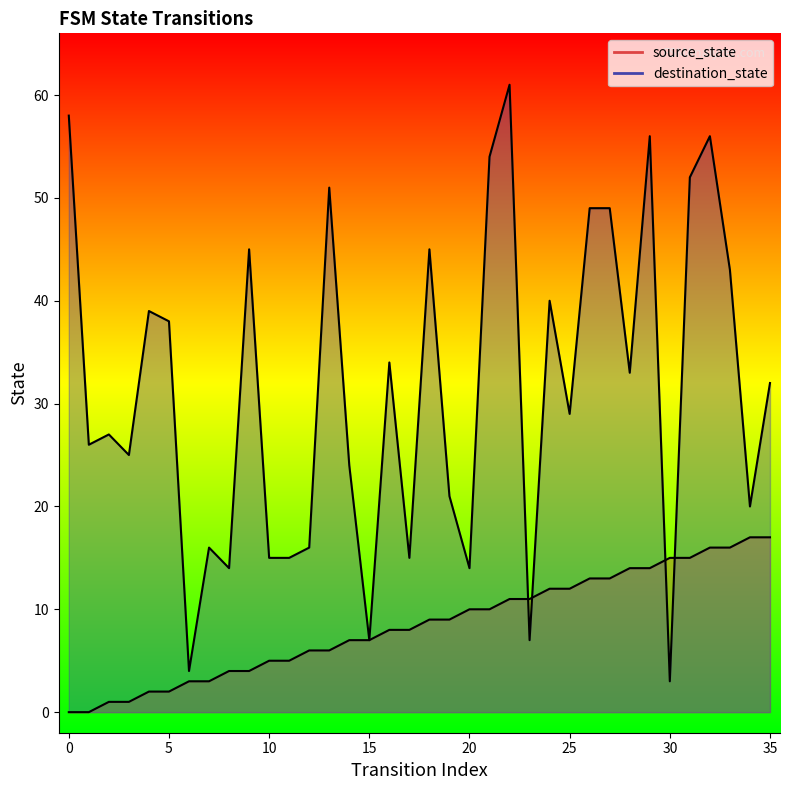

Rank the series by their maximum value, from highest to lowest.

destination_state, source_state